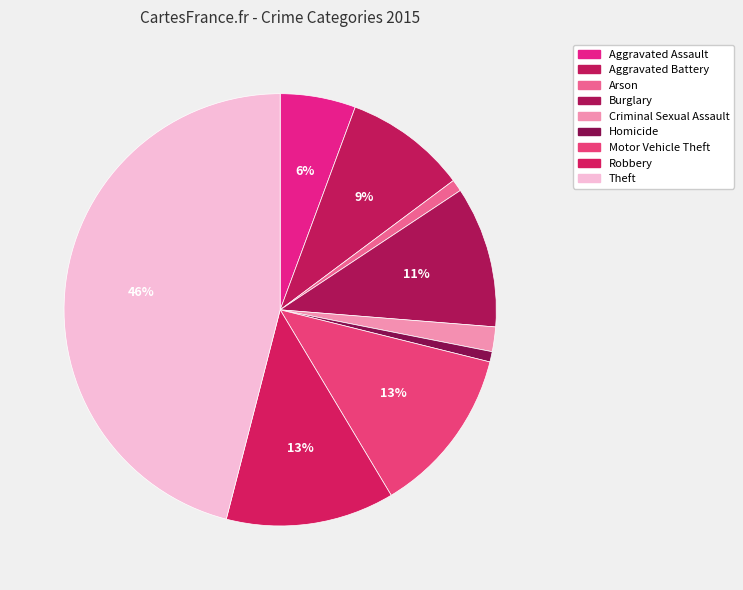

Do Burglary and Homicide together represent more than half of the pie?

No